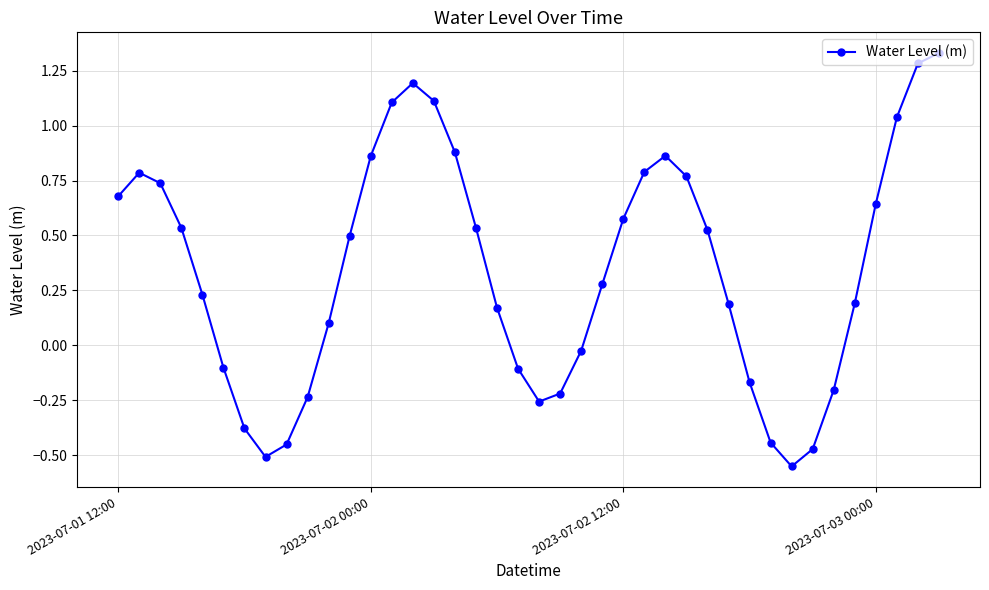

What is the difference between the maximum and minimum values?

1.9